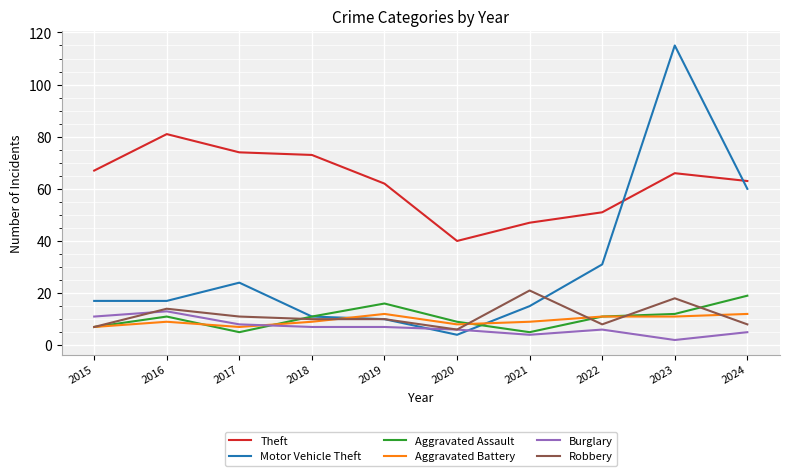

What value does the Aggravated Battery series have at 2017?

7